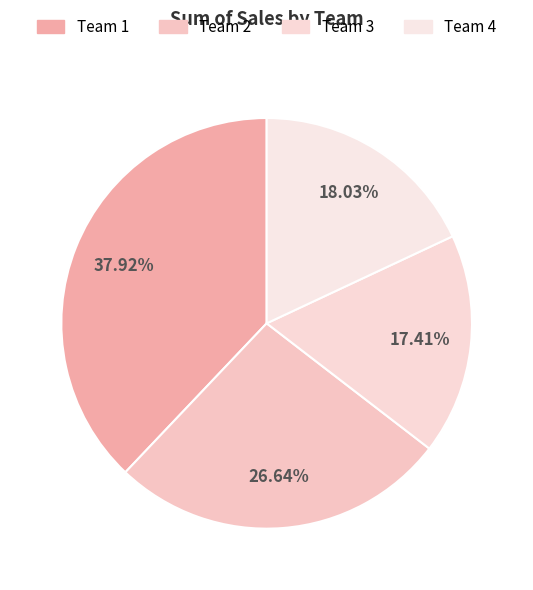

How many slices are in this pie chart?

4